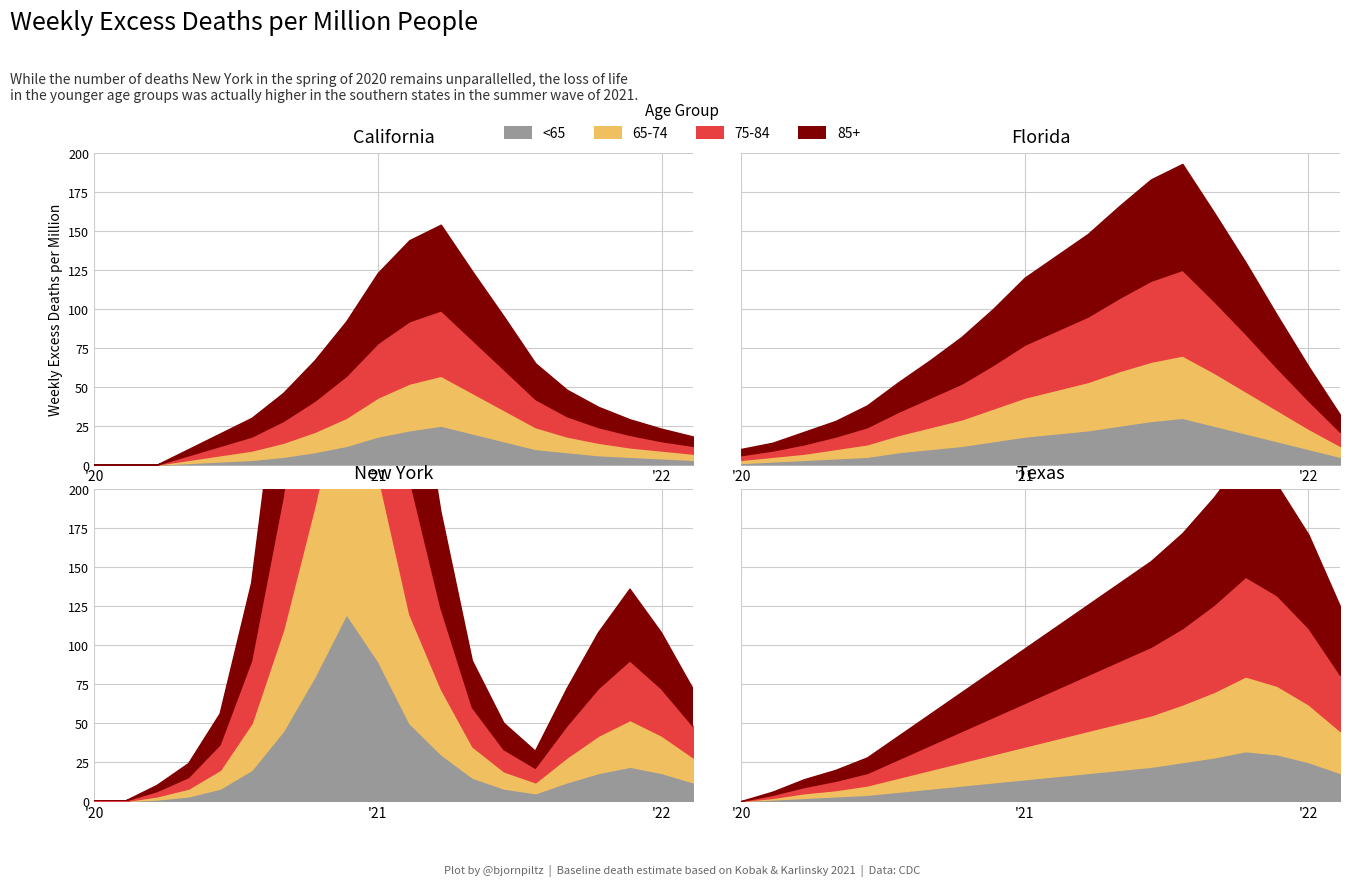

What is the difference between the highest and lowest values at 14?

13